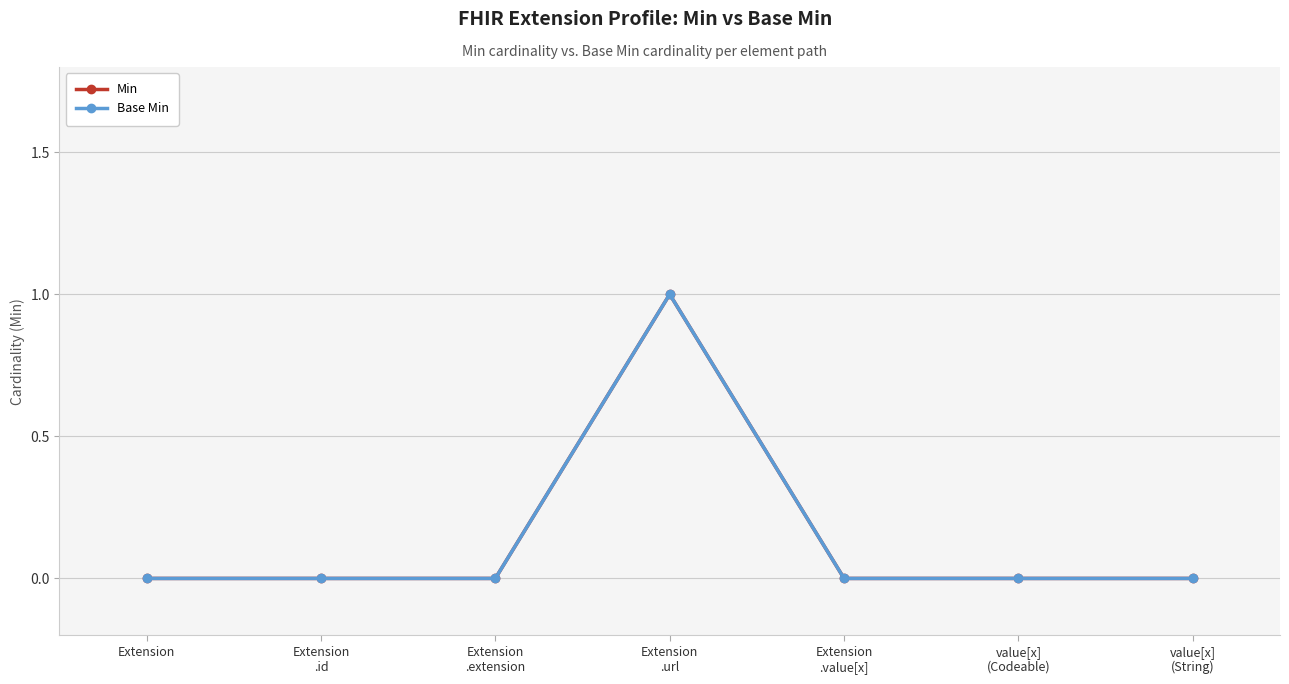

Does the chart have visible grid lines?

Yes